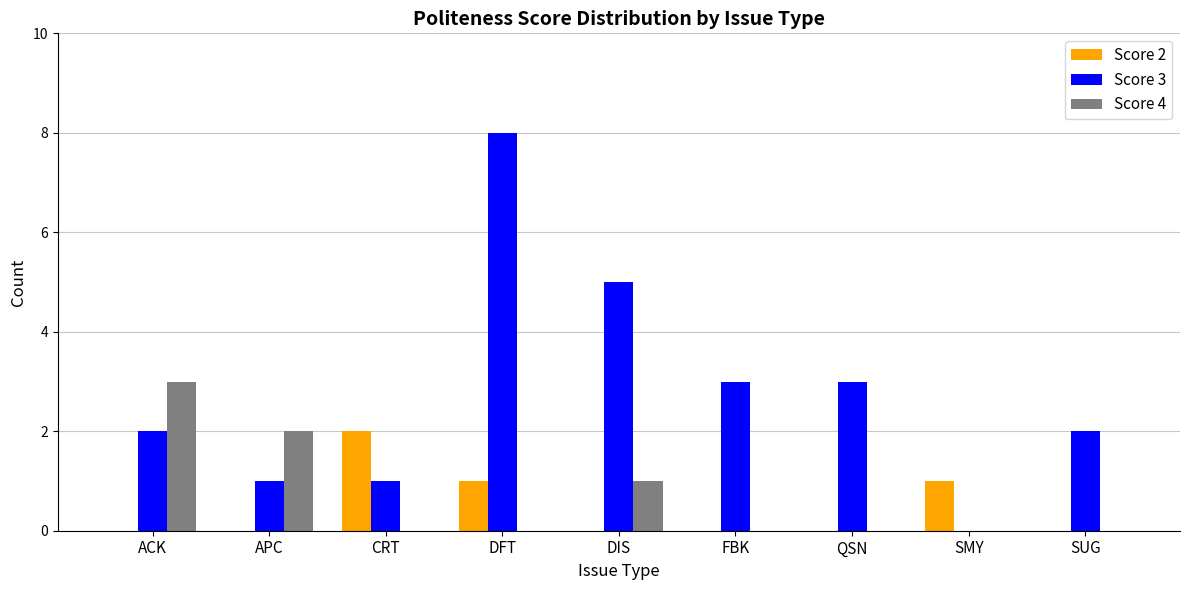

Between ACK and FBK, which series saw the biggest shift?

Score 4